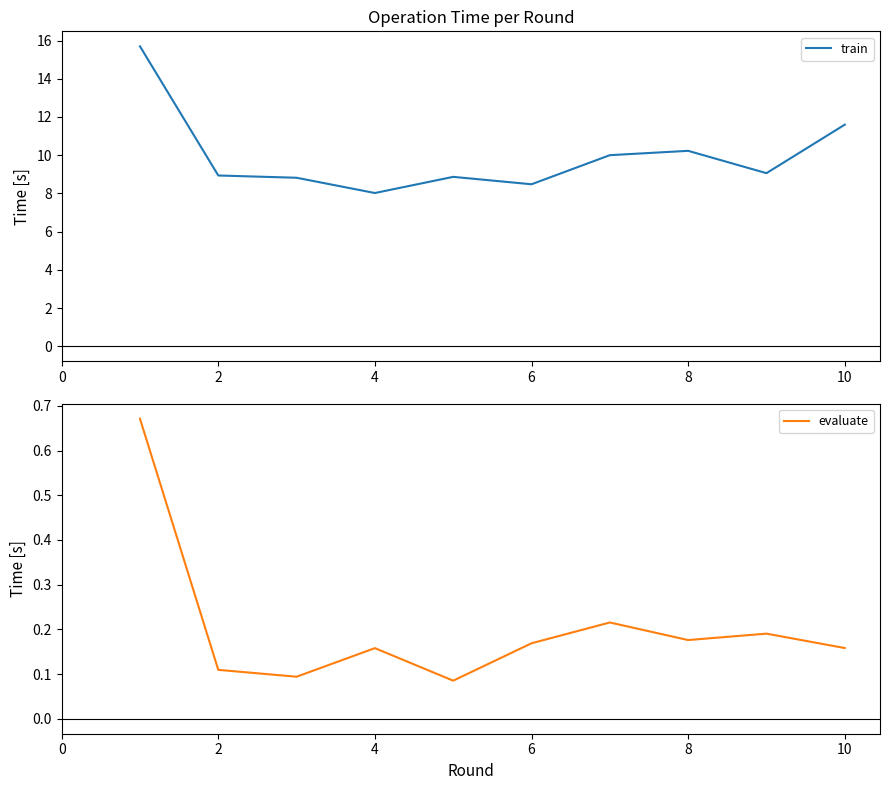

What are all the series names shown in the legend?

train, evaluate